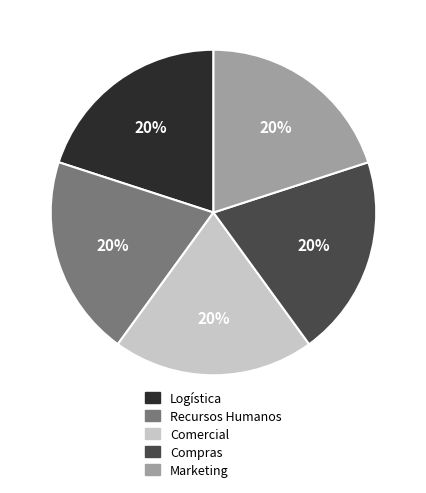

To the nearest percent, what is the combined percentage of Comercial and Recursos Humanos?

40%